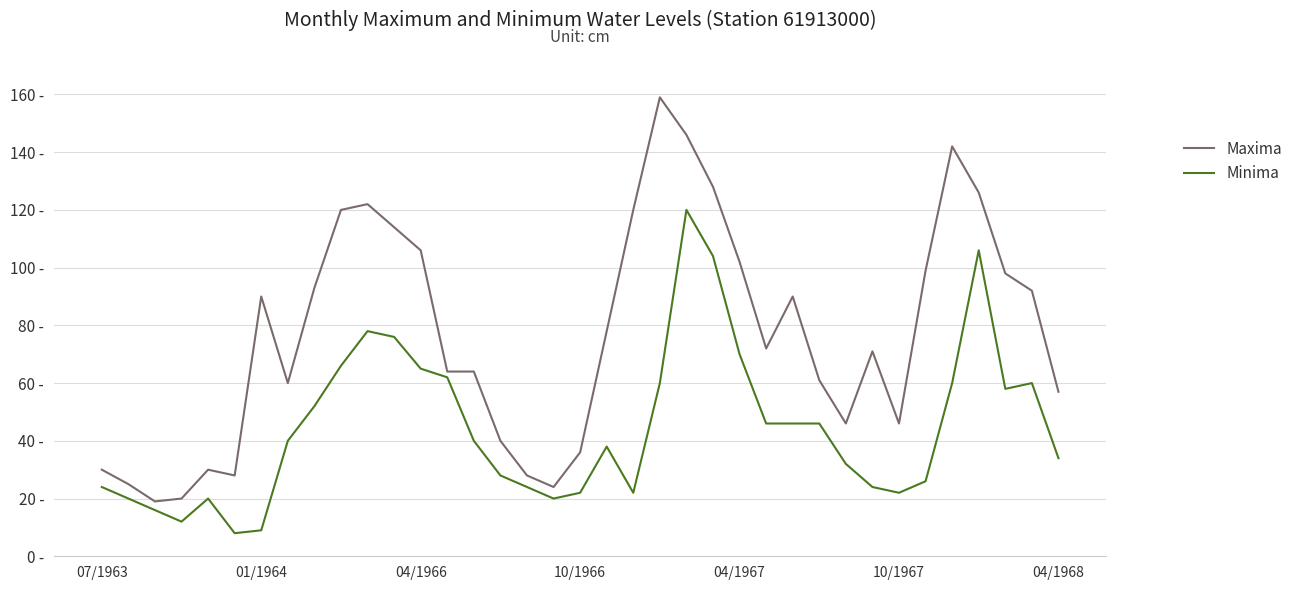

What are all the series names shown in the legend?

Maxima, Minima